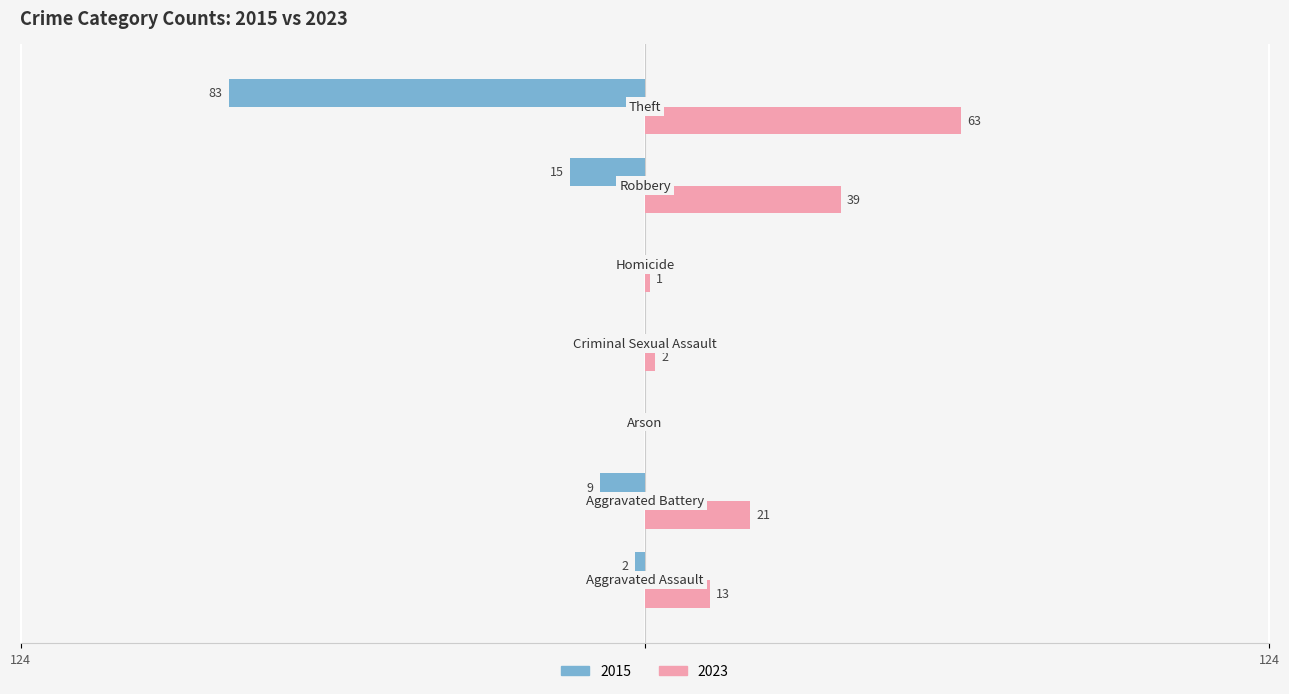

Rank the series by their average value, from highest to lowest.

2023, 2015